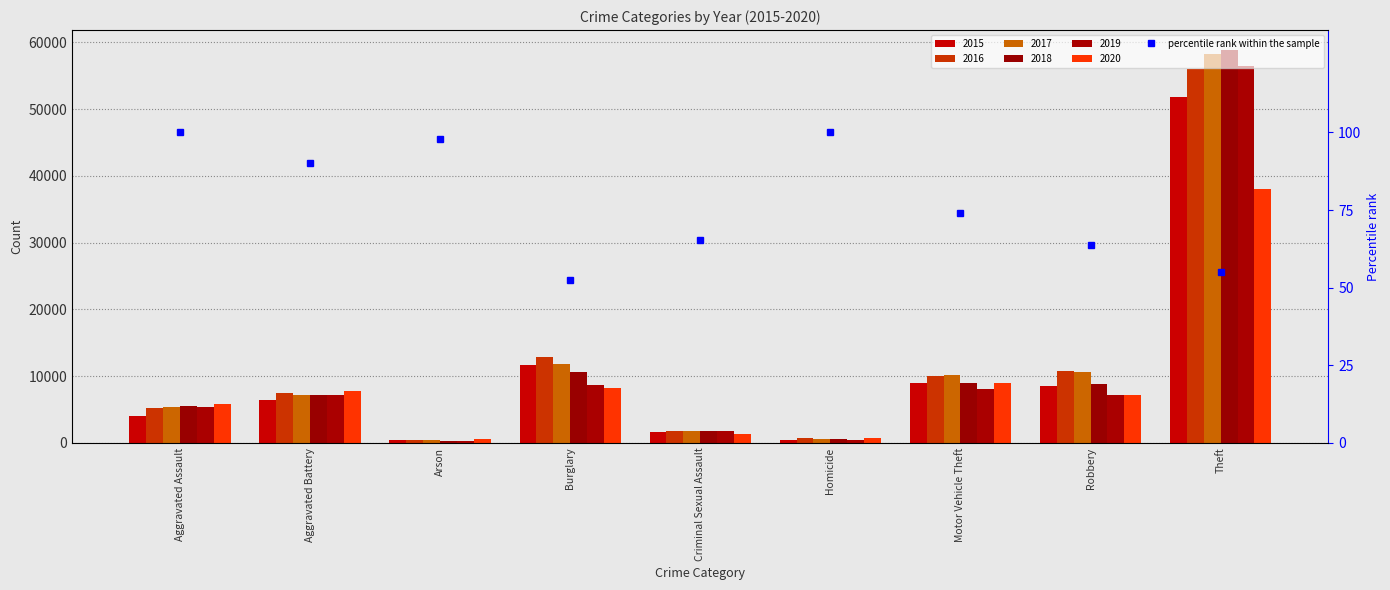

True or false: the data shows 100.0 at Aggravated Assault.

True